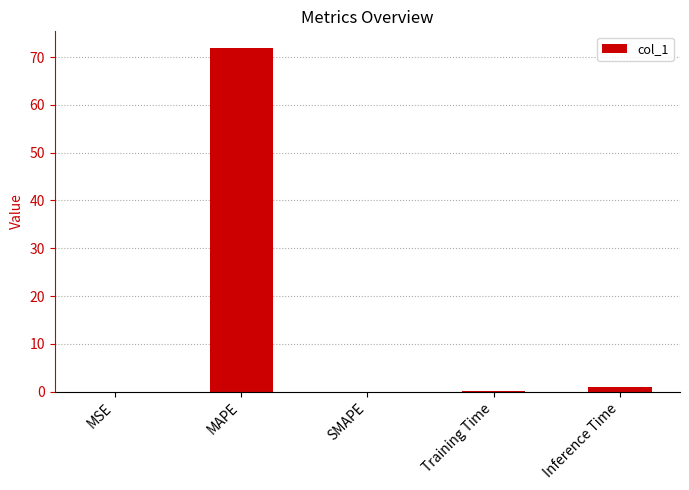

Which category has the highest value across all series?

MAPE